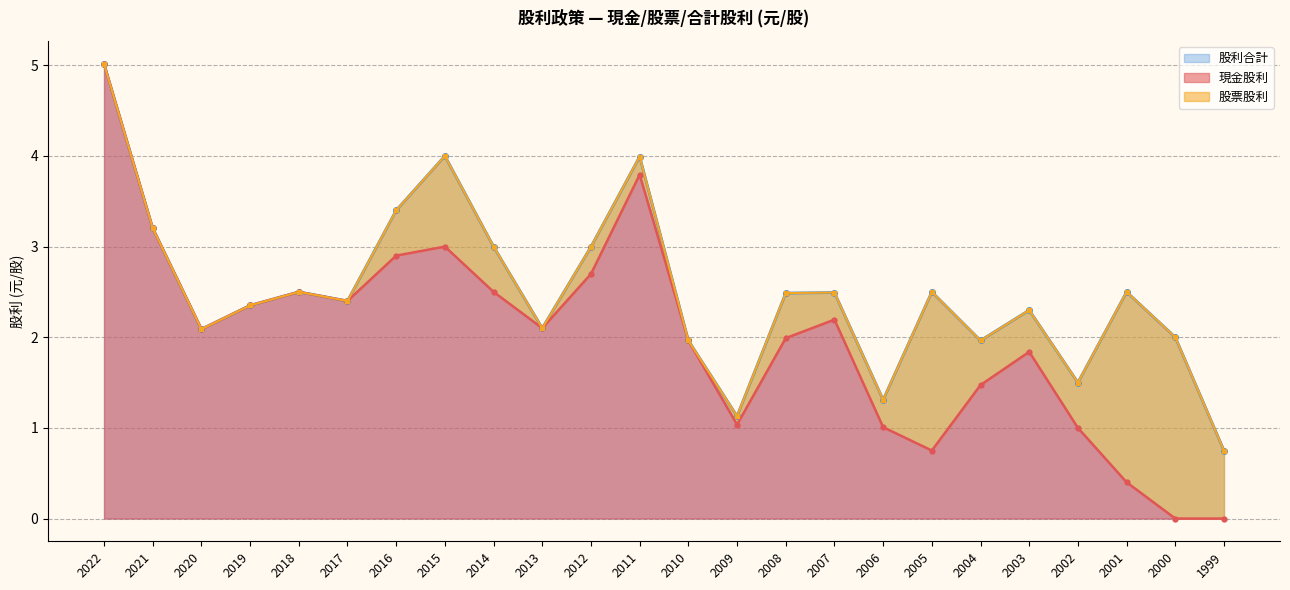

Is it true that 現金股利 equals 0.2 at 2001?

False